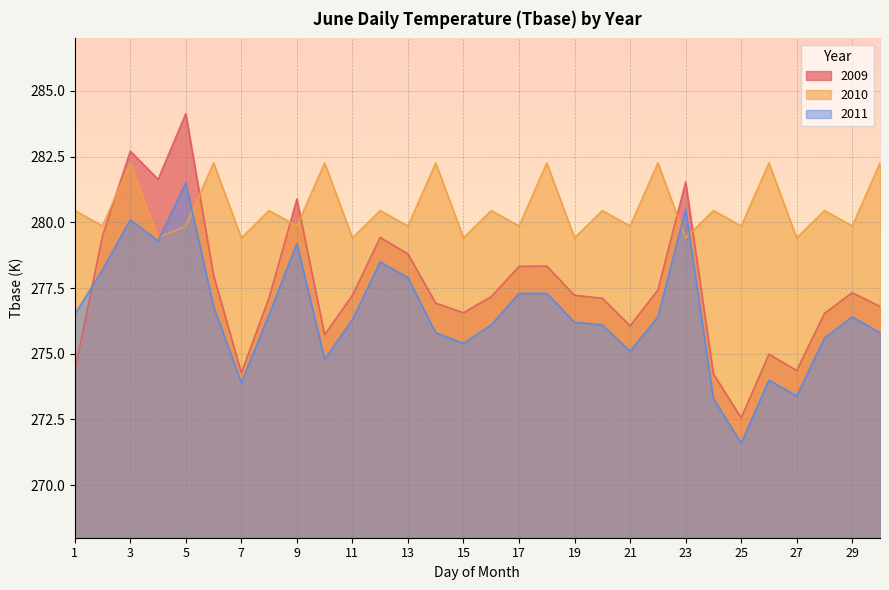

What is the value of the 2009 point at the 26th from the left?

275.0